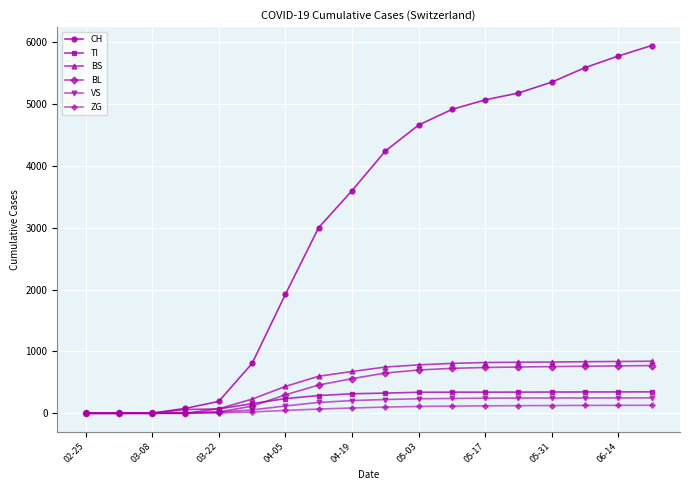

What is the maximum value shown in the chart?

5943